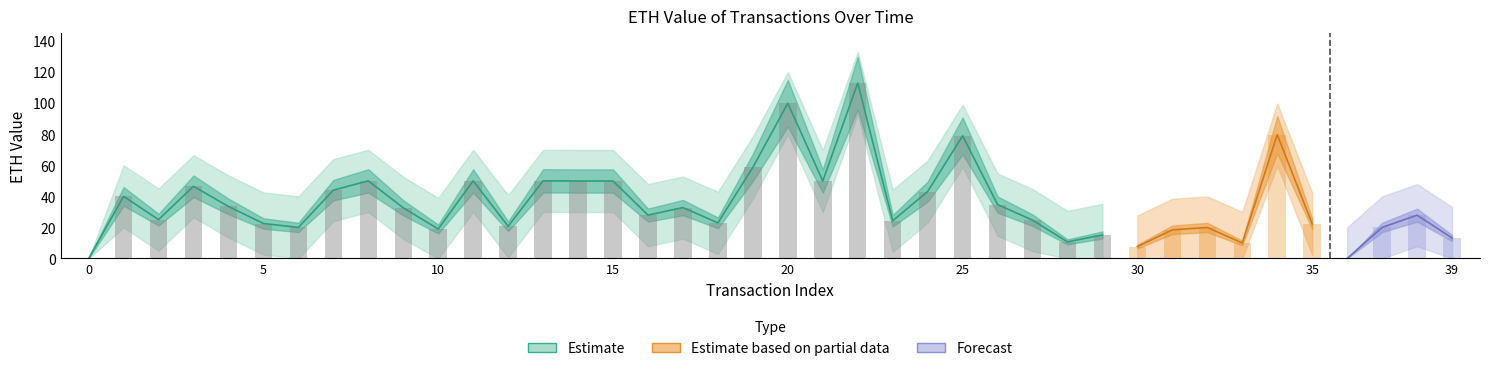

The value of lower_bound at 18 is 0.6. True or false?

False